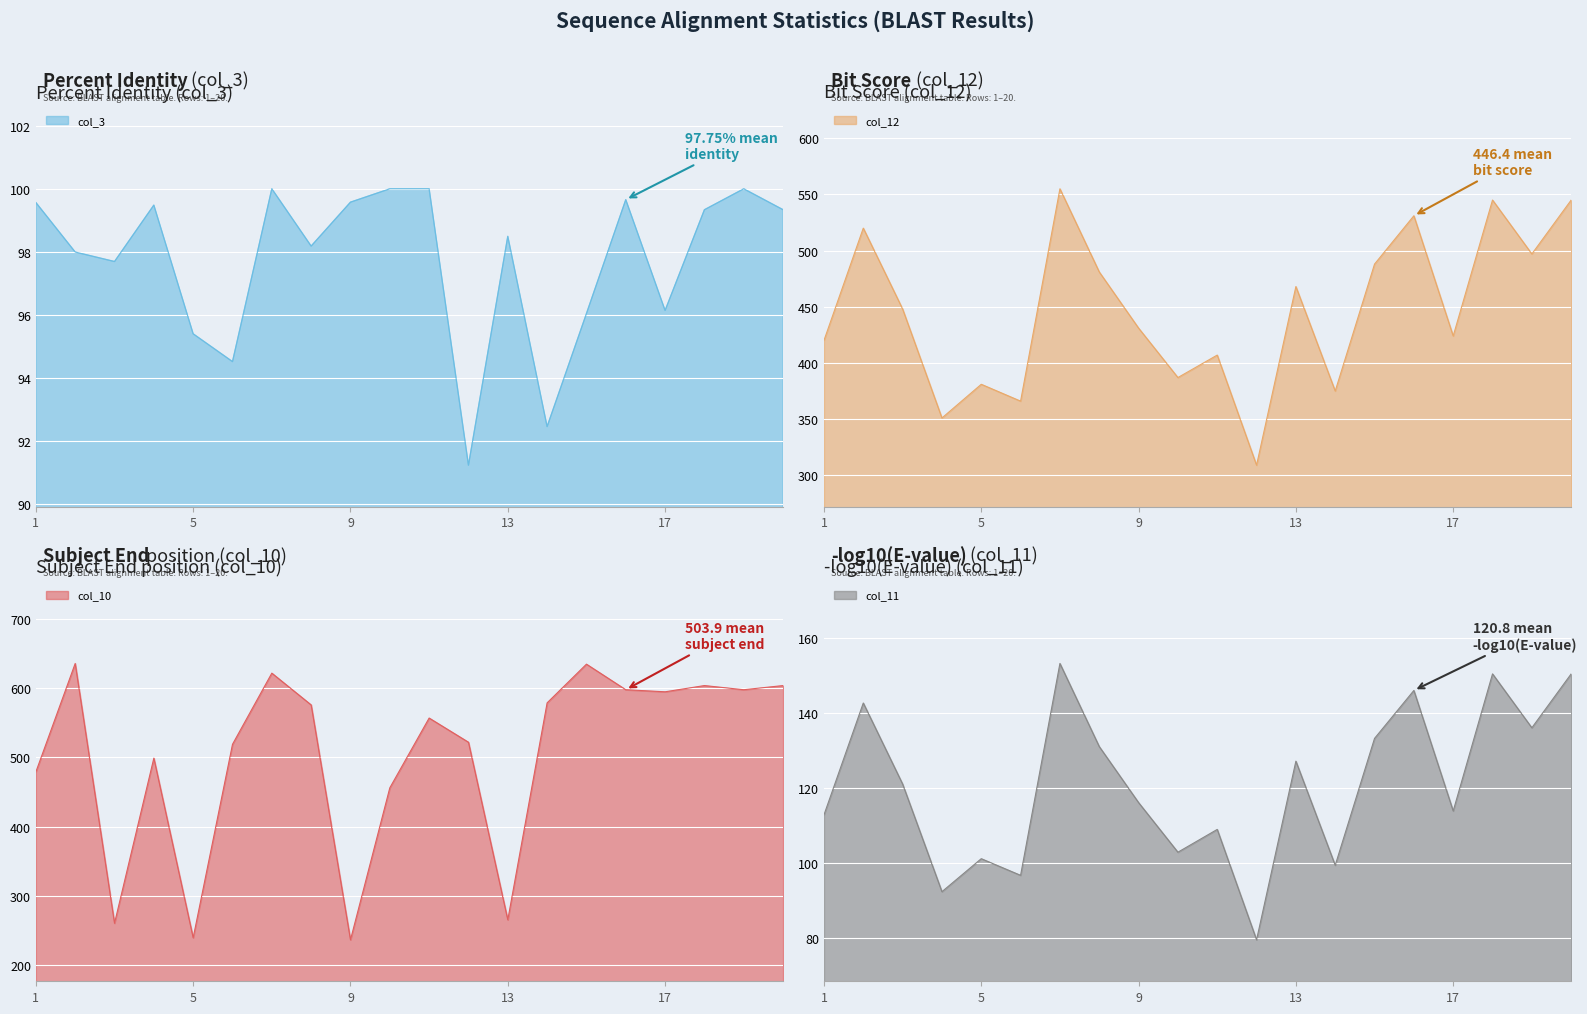

Is it true that col_3 equals 55.7 at 9?

False